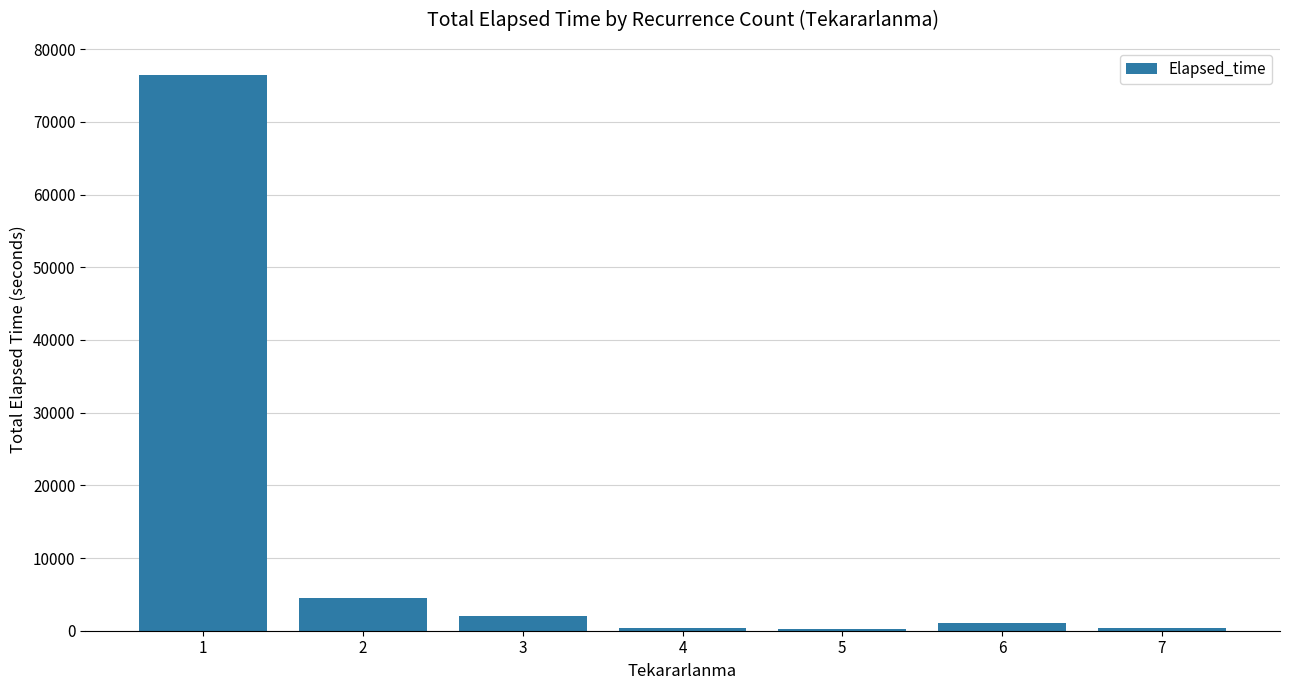

What is the change in value from 2 to 4?

-4065